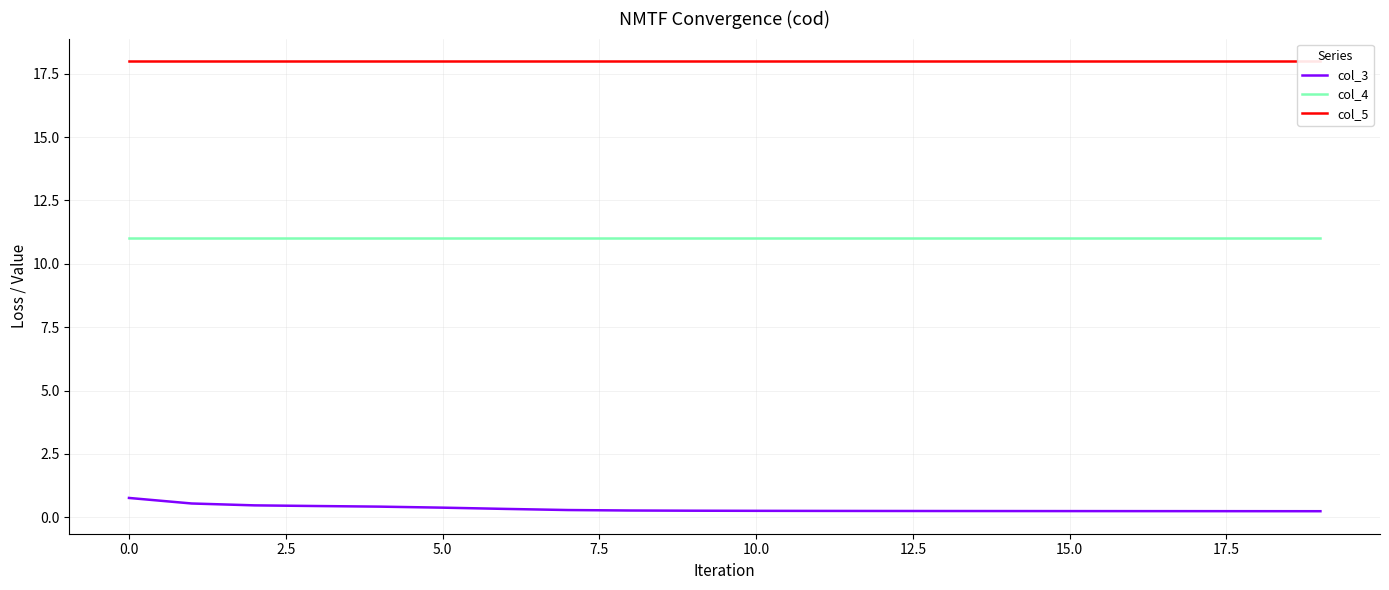

How many distinct data groups are displayed?

3